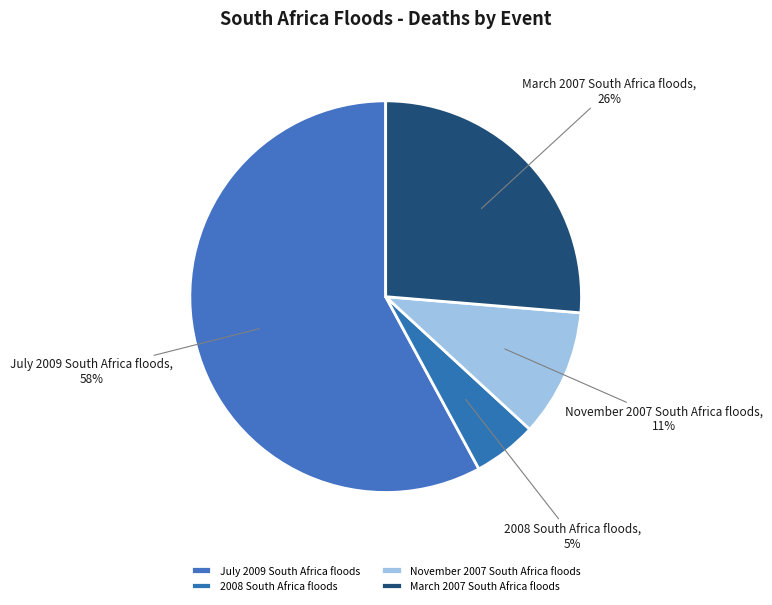

Which category has the biggest portion of the pie?

July 2009 South Africa floods